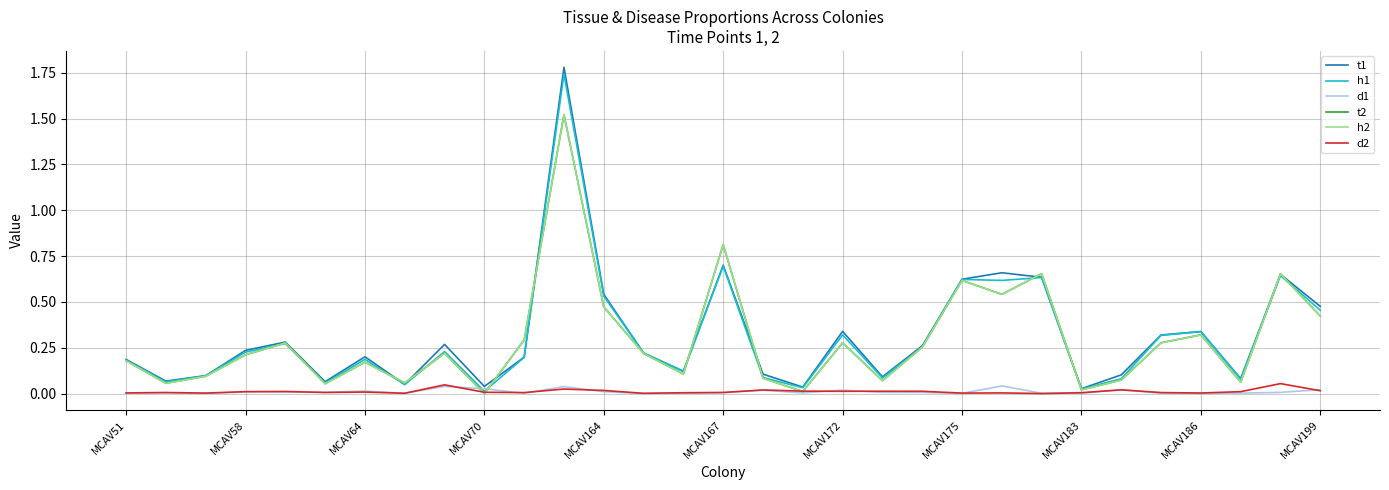

Does the chart display data point markers on the line(s)?

No